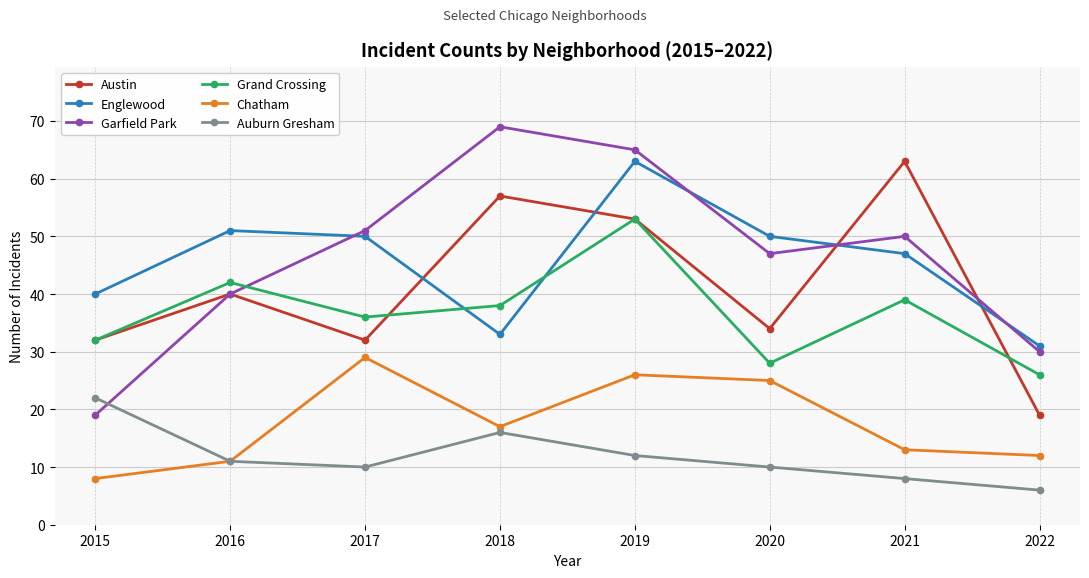

Is this an area chart (filled region under the line)?

No